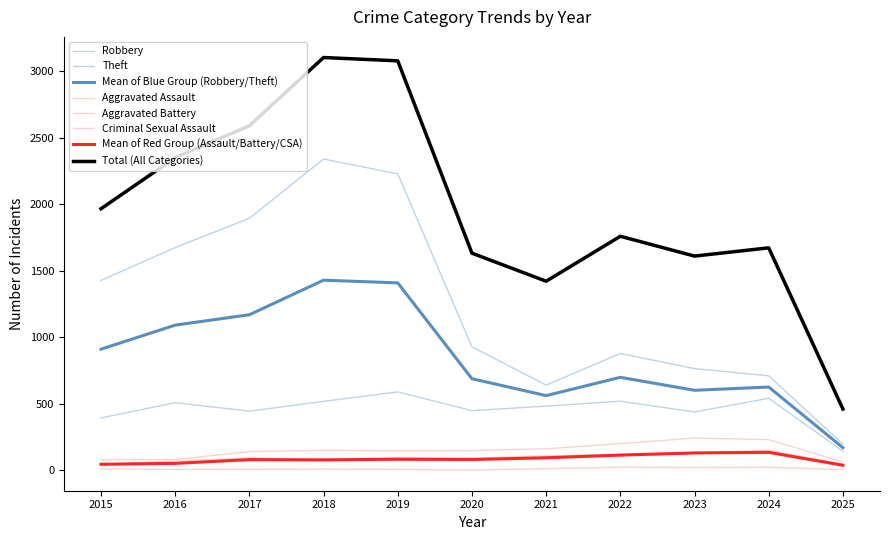

Which category has the lowest value in the Theft series?

2025